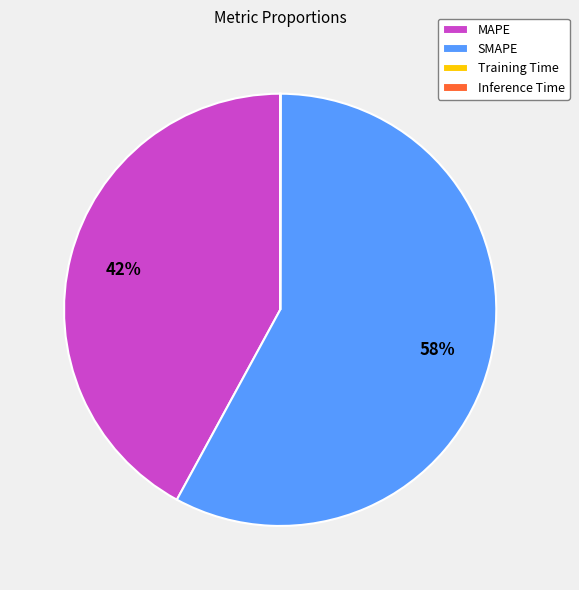

To the nearest percent, what is the average slice percentage?

25%